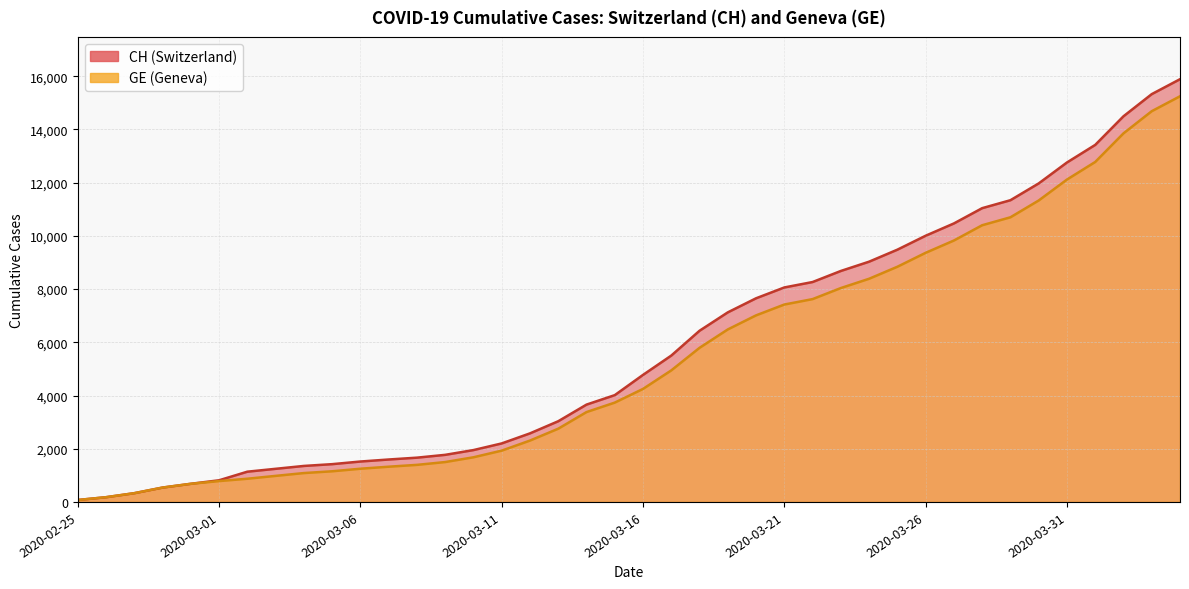

What is the value of the CH point at the 11th from the left?

1519